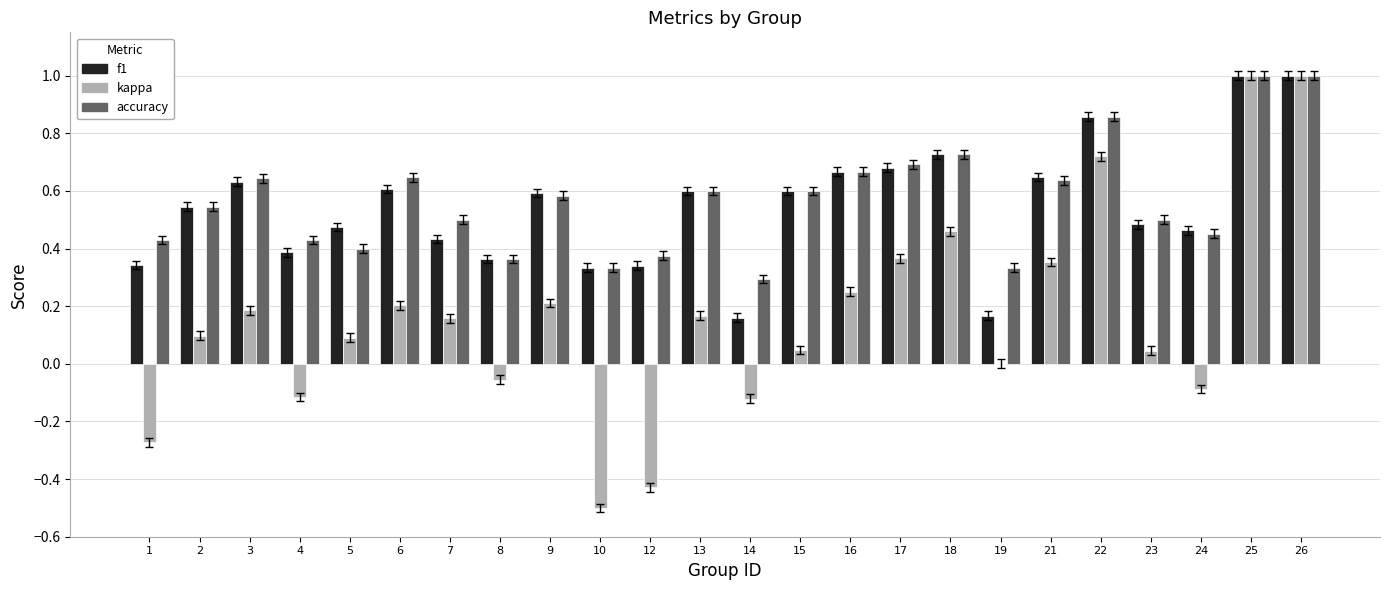

The value of accuracy at 18 is 0.4. True or false?

False